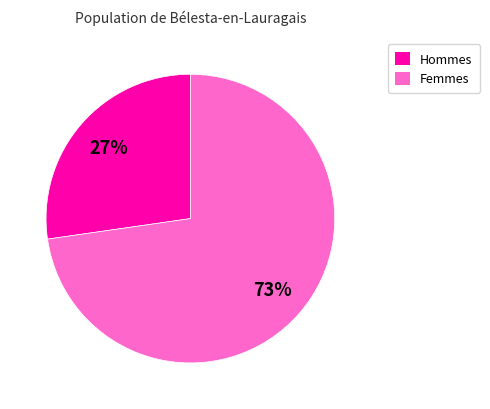

To the nearest percent, what is the average slice percentage?

50%